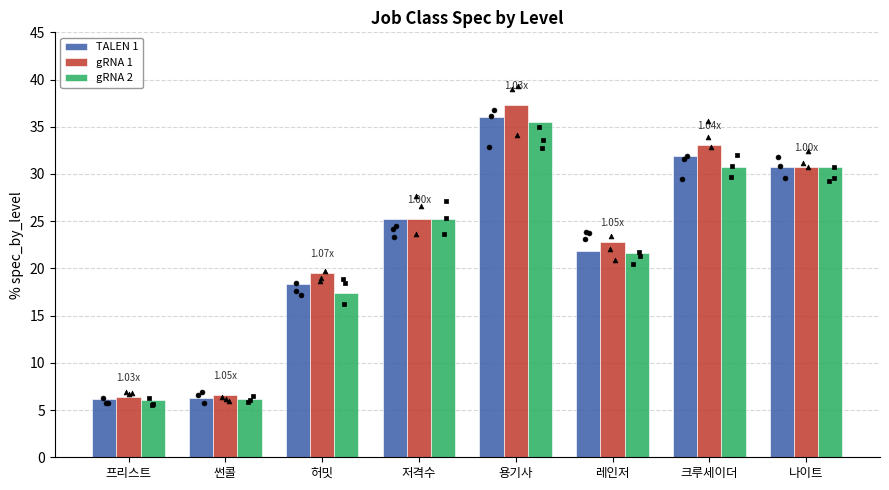

Is the value of TALEN 1 at 프리스트 greater than the value of gRNA 2 at 썬콜?

No